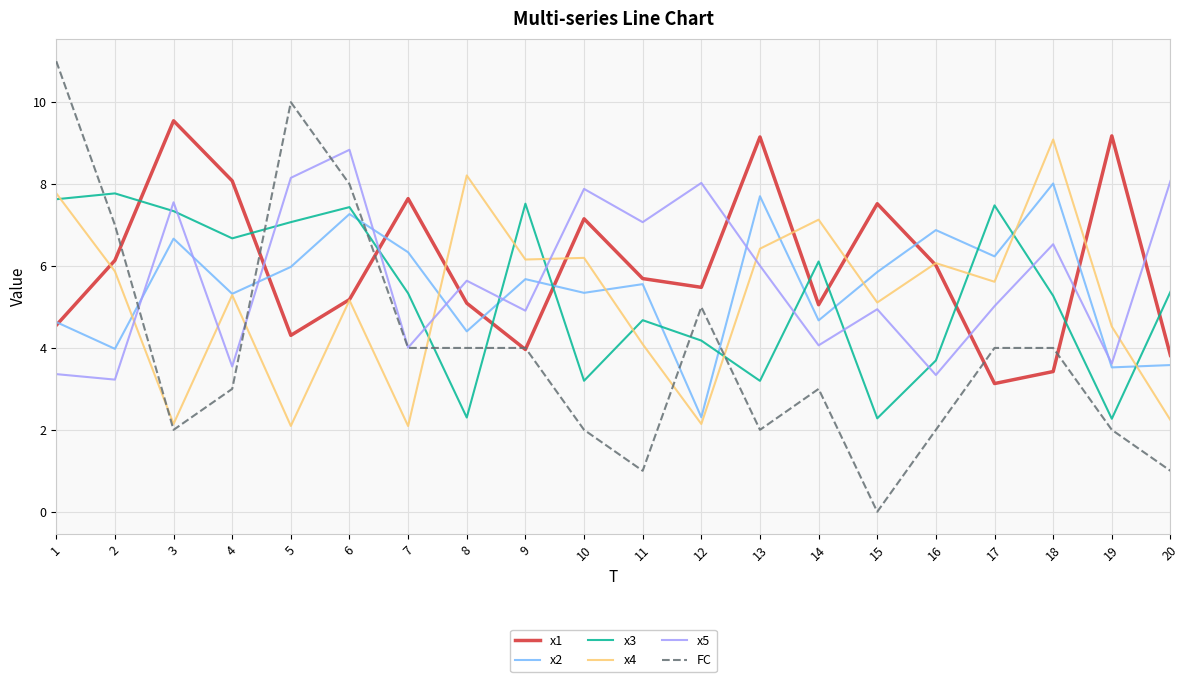

What are all the series names shown in the legend?

x1, x2, x3, x4, x5, FC